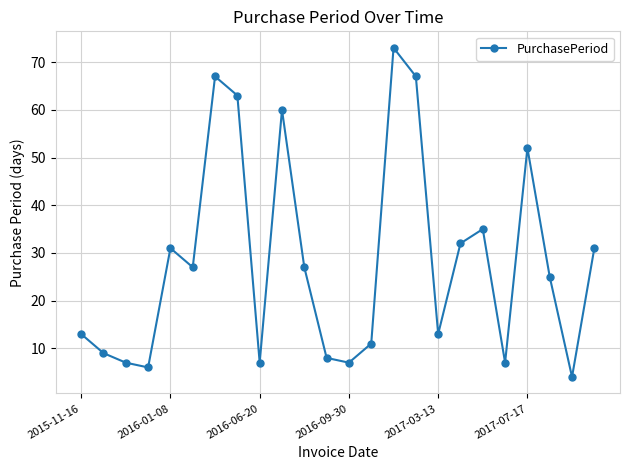

What is the sum of all values?

682